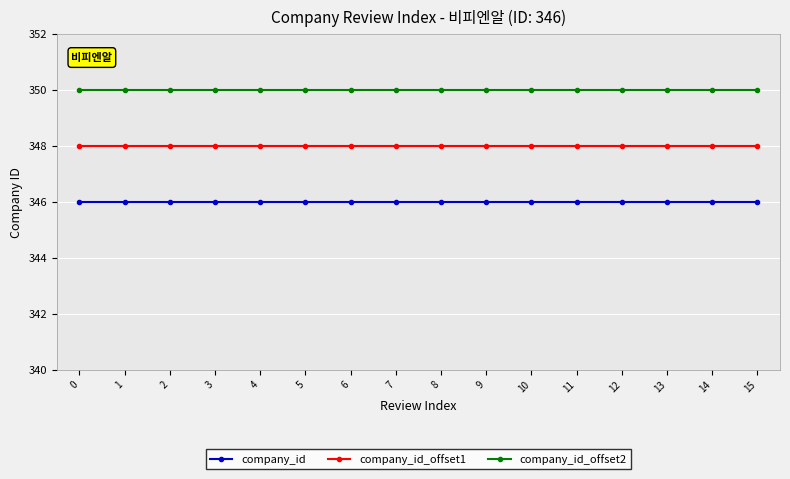

What is the difference between the highest and lowest values at 13?

4